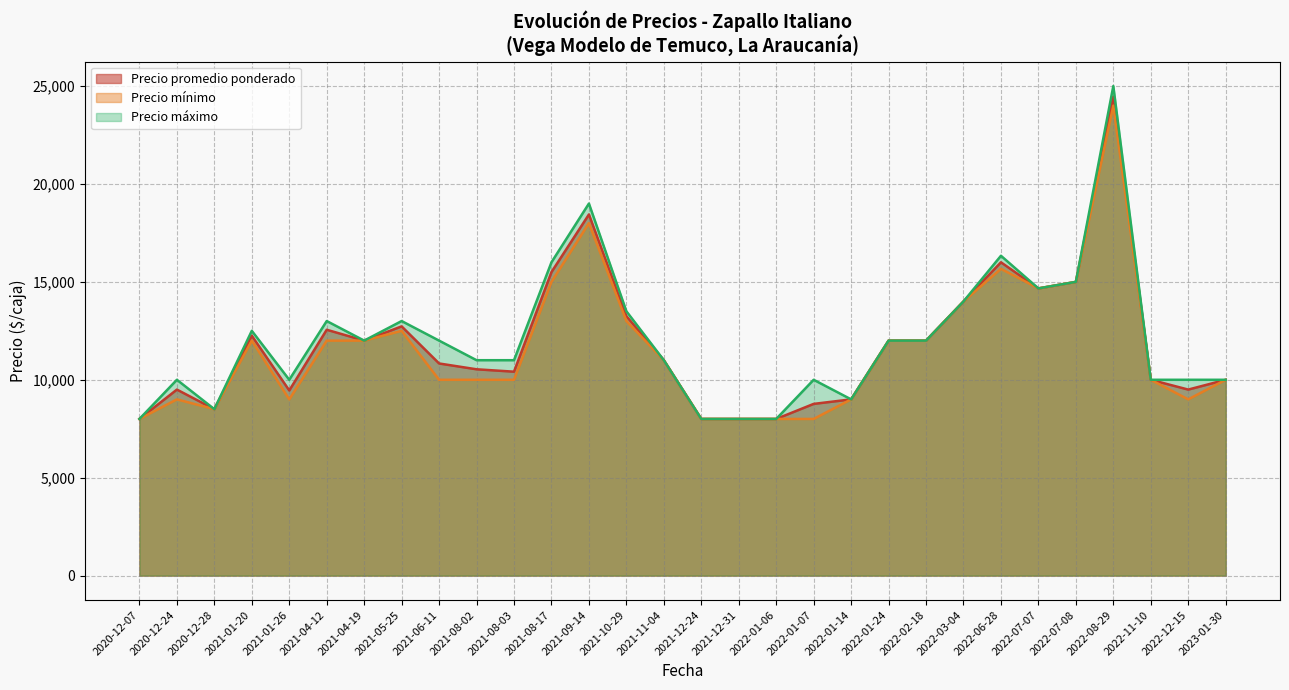

What is the lowest value of the Precio promedio ponderado series?

8000.0